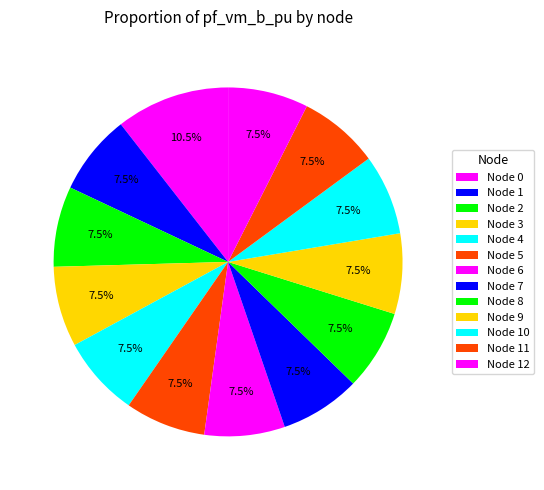

How many segments does this pie chart have?

13